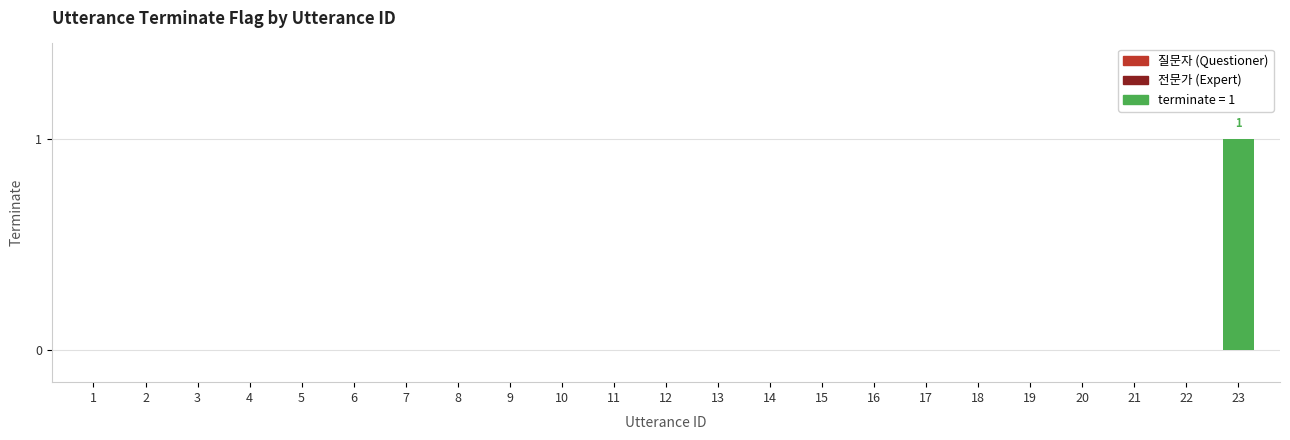

The chart shows a value of 0 at 11. True or false?

True